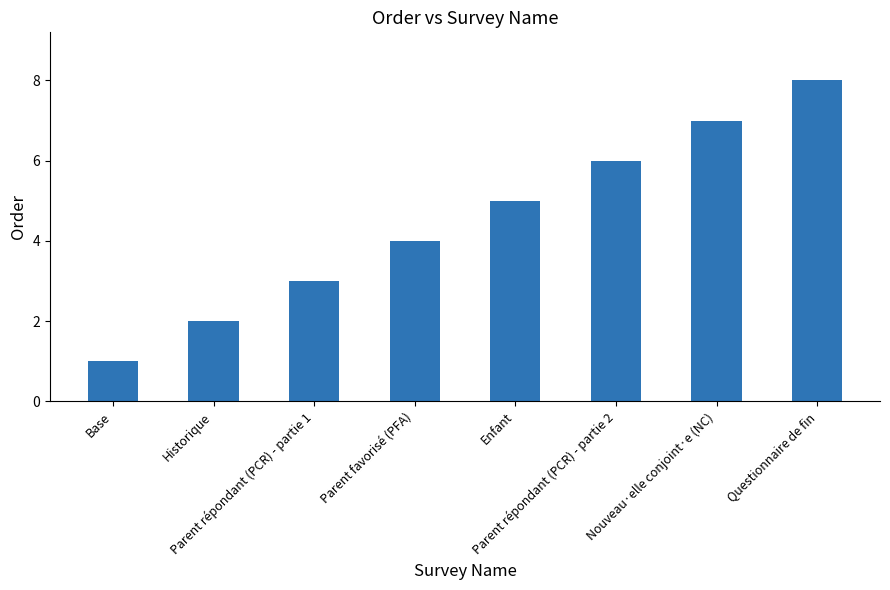

What is the approximate value at Parent répondant (PCR) - partie 1?

3